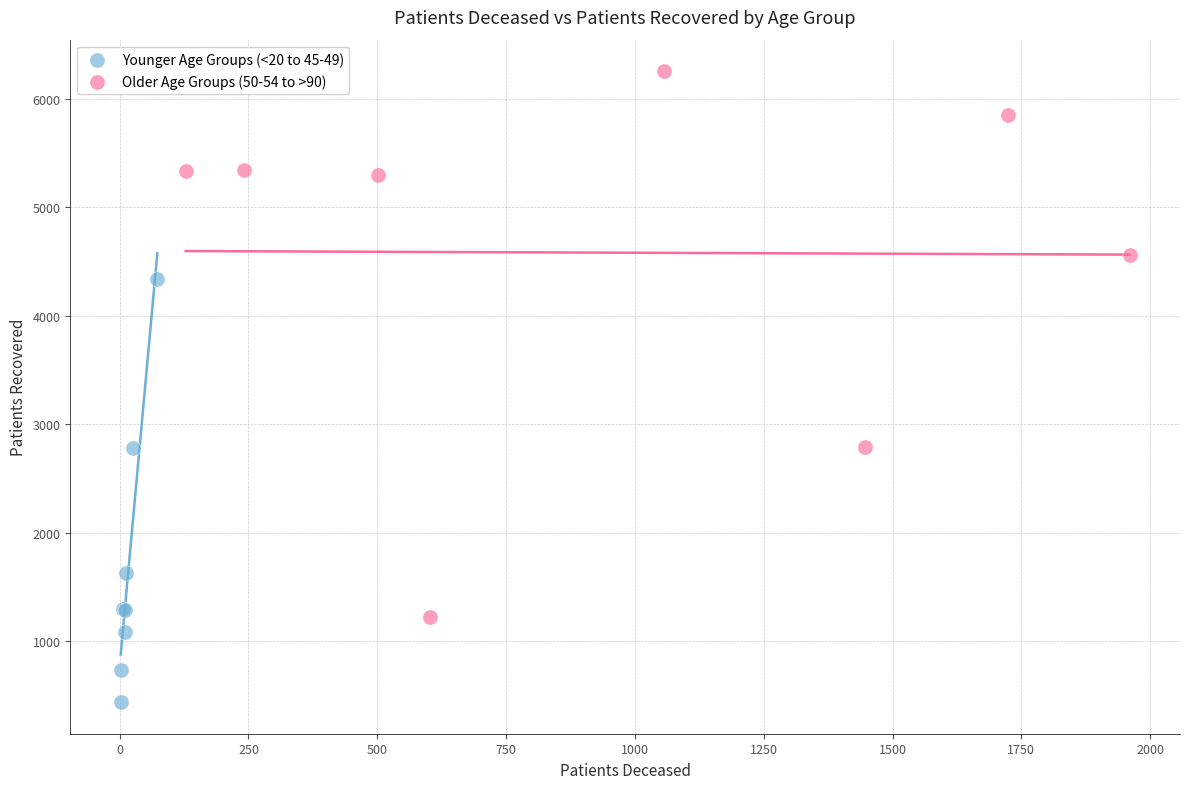

Which series reaches the minimum Y coordinate?

Younger Age Groups (<20 to 45-49)